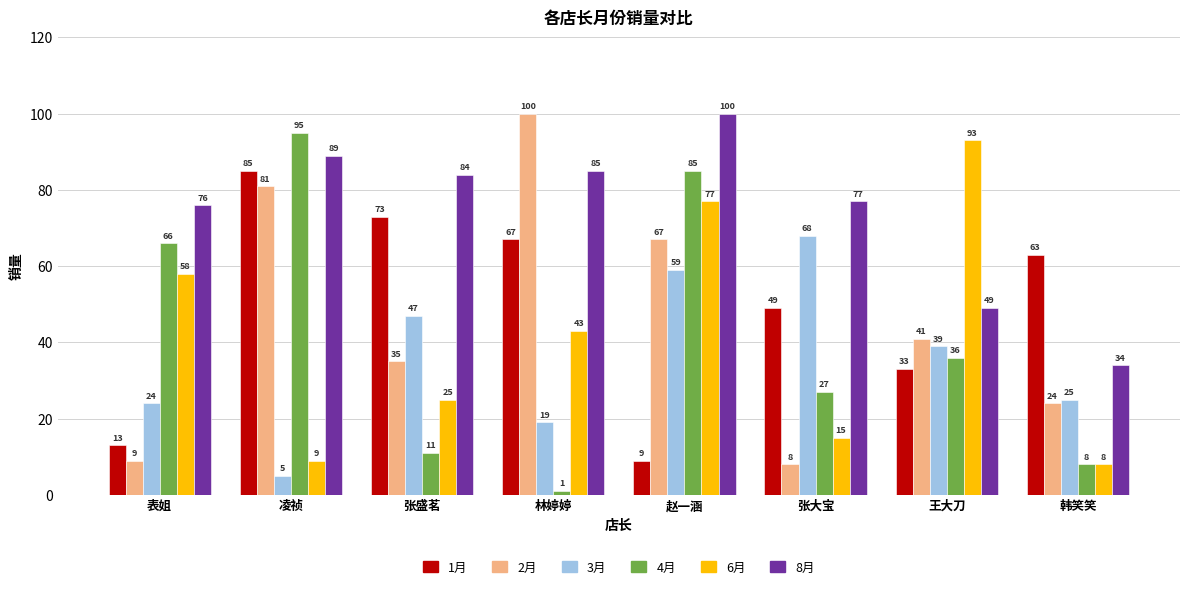

How many series are shown in this chart?

6